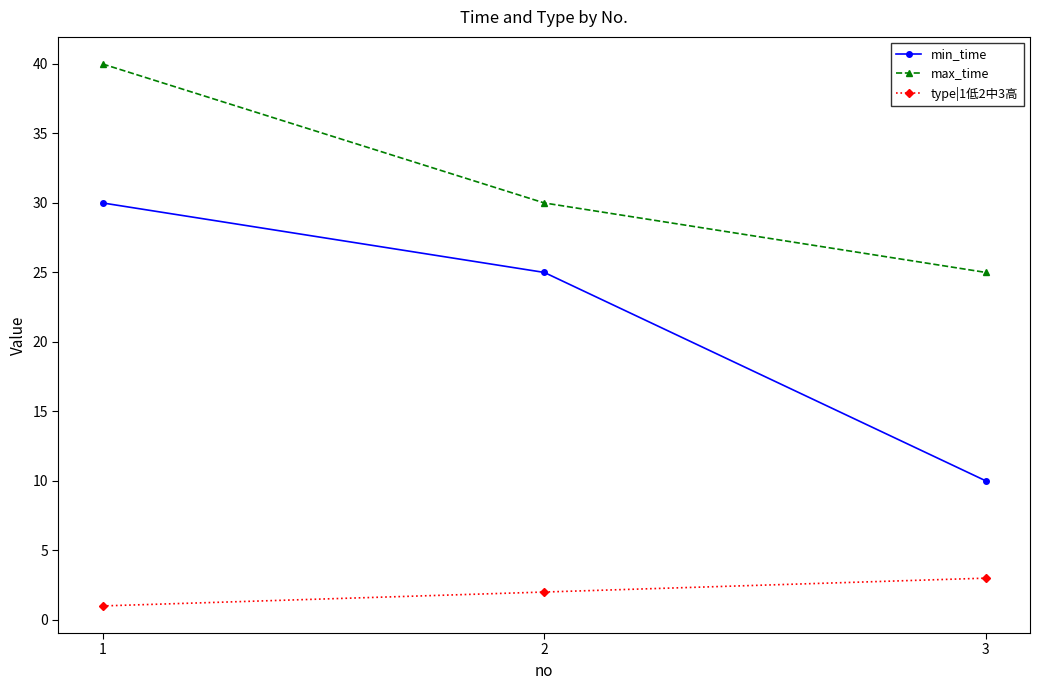

What is the smallest value displayed?

1